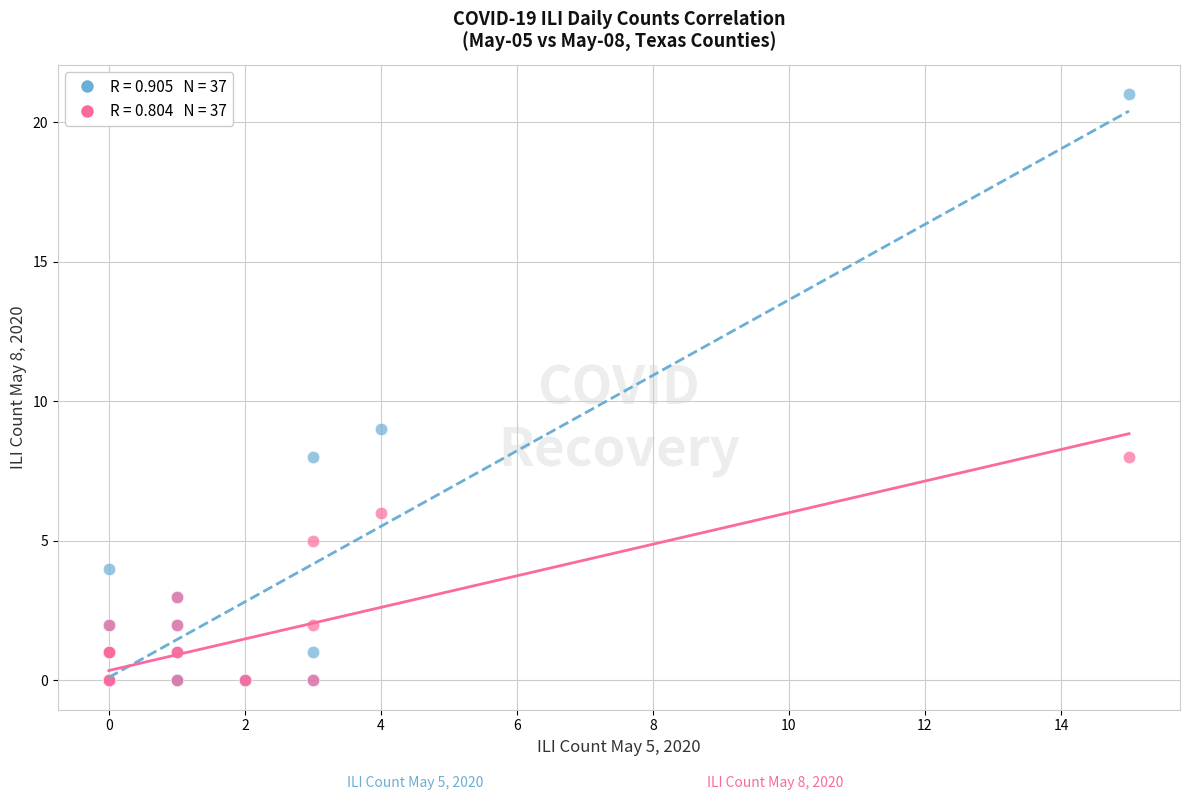

Across all series, what Y value is closest to 10?

9